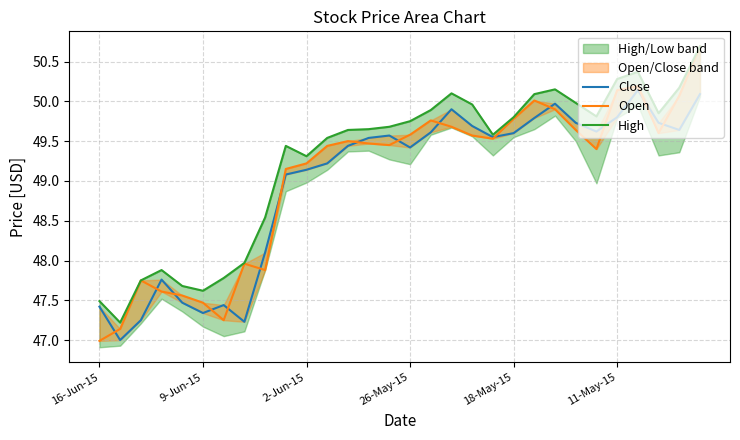

What is the maximum value shown in the chart?

50.7